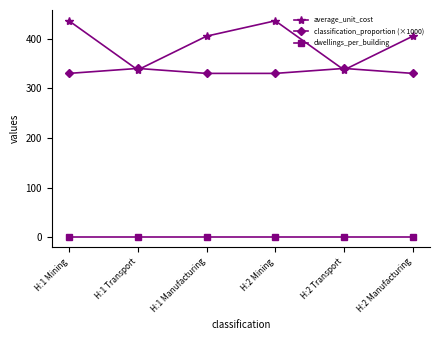

How many data points does each series have?

6